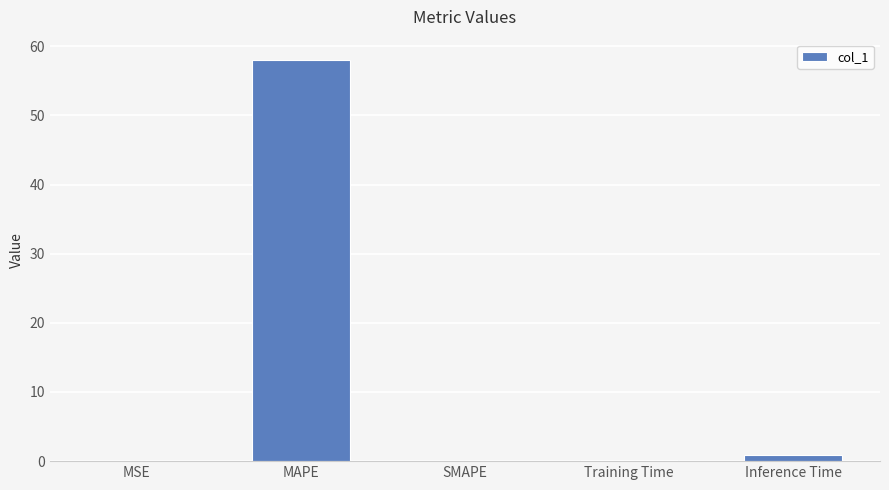

What is the sum of all values?

59.1